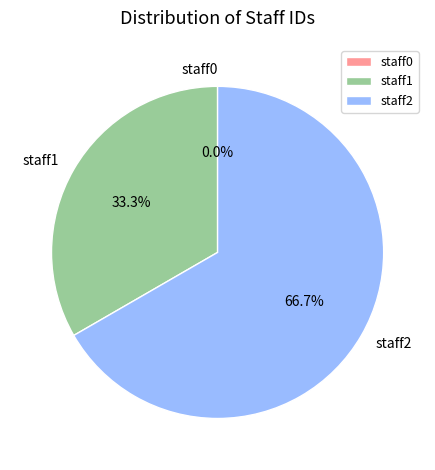

To the nearest percent, what is the difference between the staff2 and staff1 slice percentages?

33%